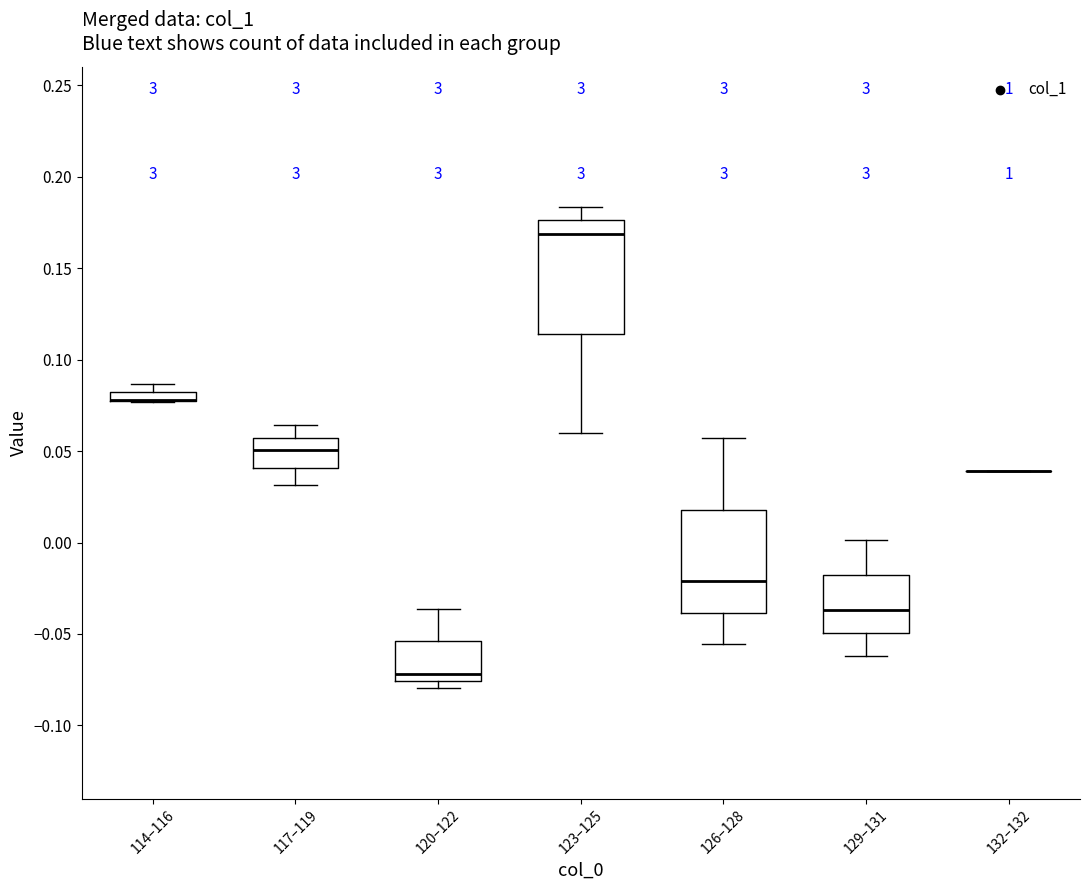

Where is the upper edge of the box for 123–125 on the y-axis? The values are not printed on the chart, so give them approximately, as read against the axis.

0.175